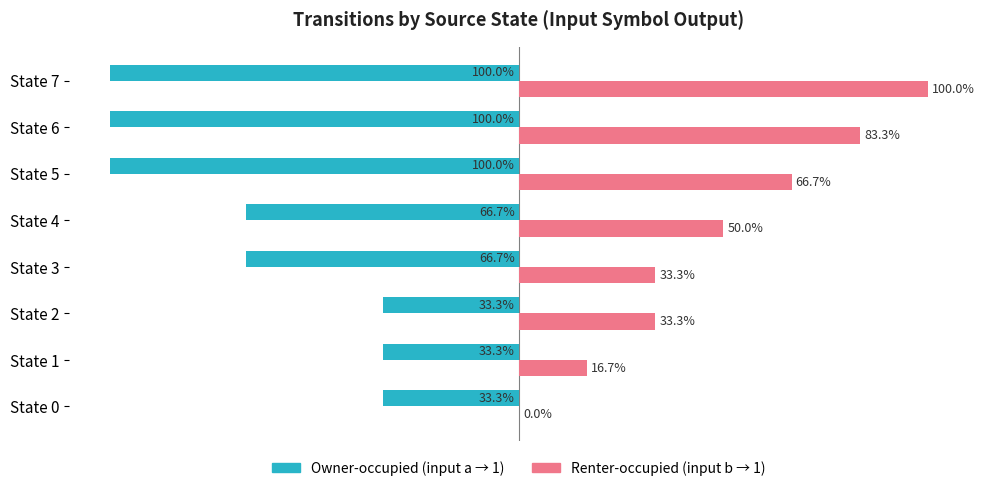

Which series changed the most between State 1 and State 7?

Renter-occupied (input b → 1)